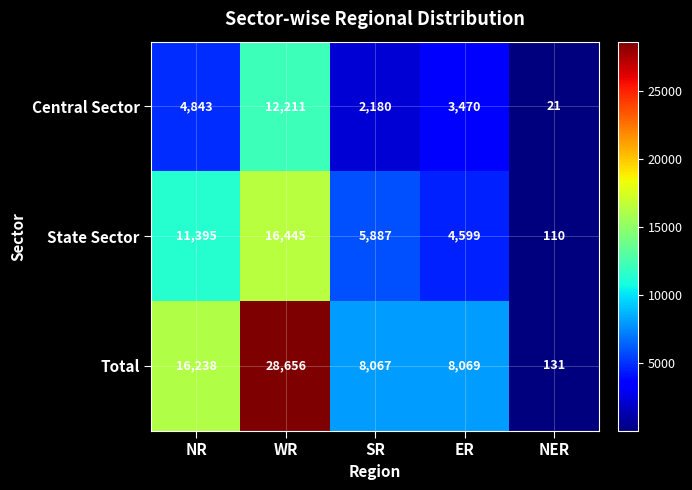

What is the greatest value displayed?

28656